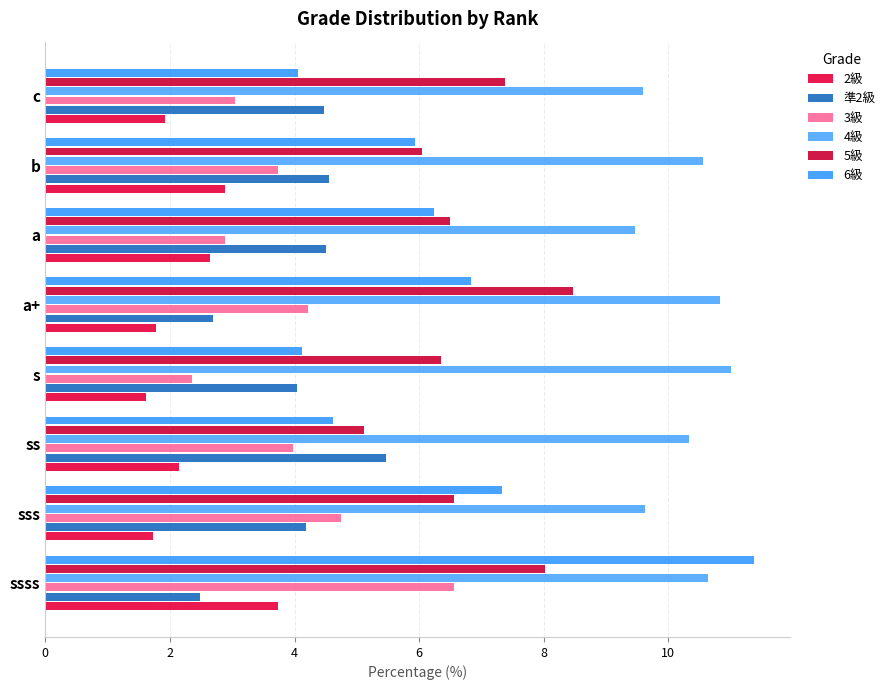

Which category has the lowest value across all series?

s